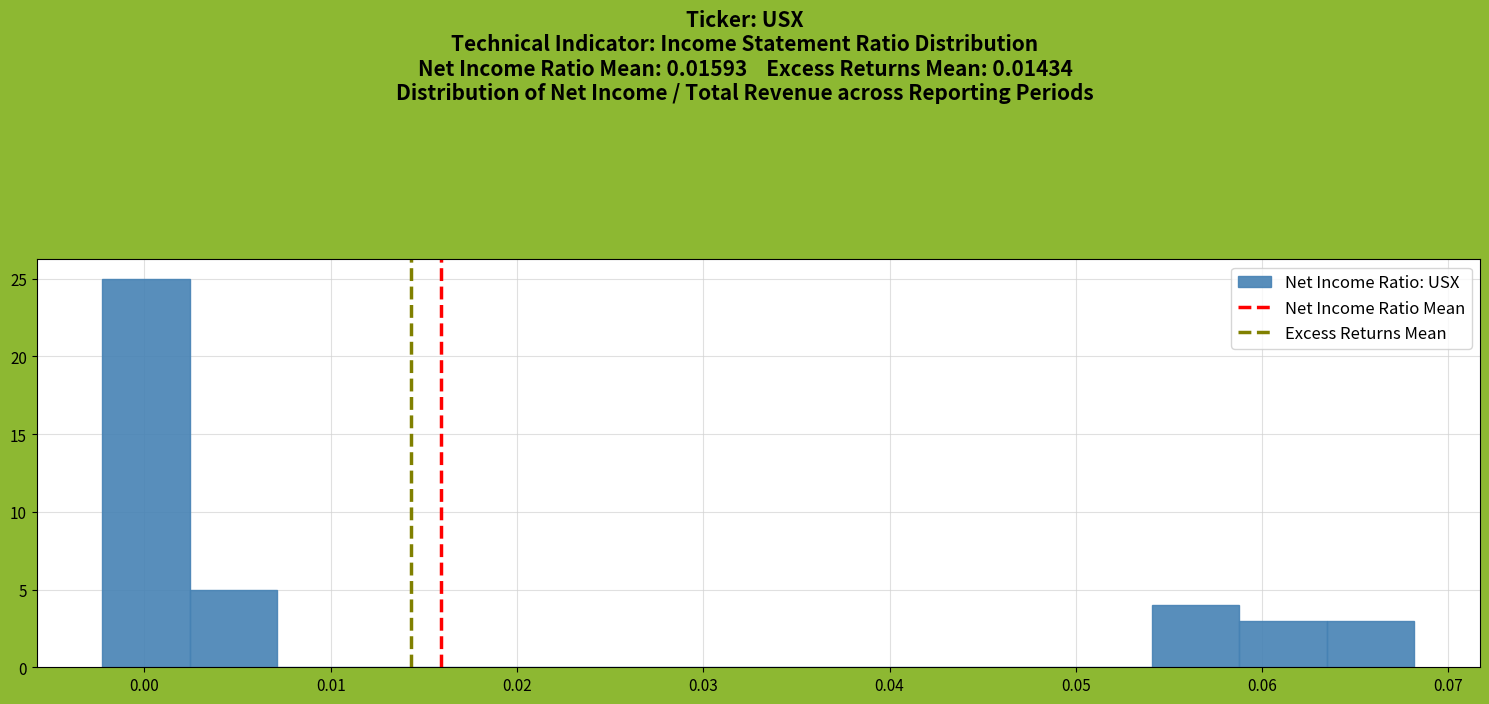

What is the height of the bar covering 0.054 to 0.059 on the x-axis? Neither the bar edges nor the heights are printed on the chart, so give them approximately, as read against the axes.

4